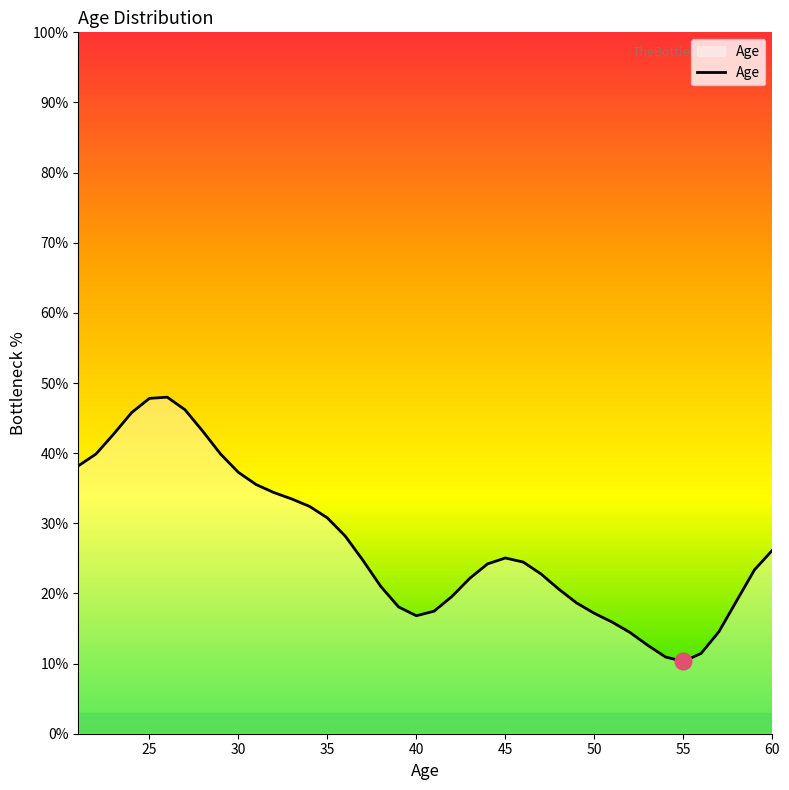

What is the minimum value shown in the chart?

10.3